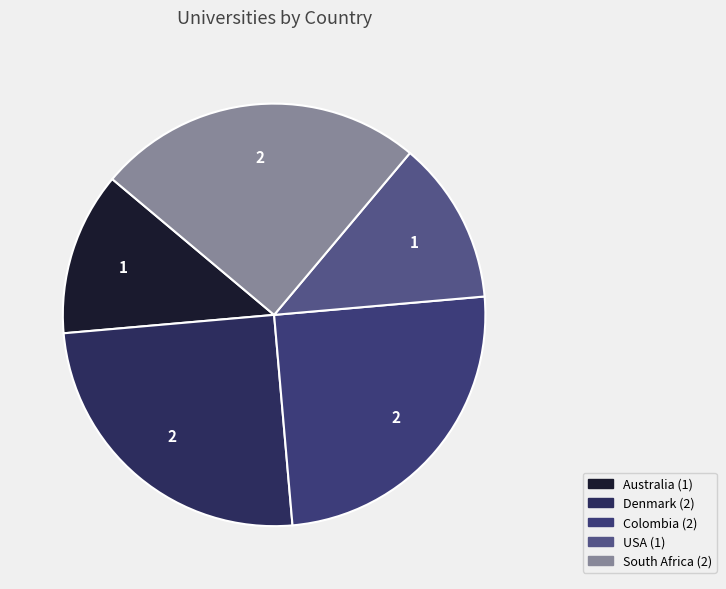

Does Colombia represent more than half of the total?

No